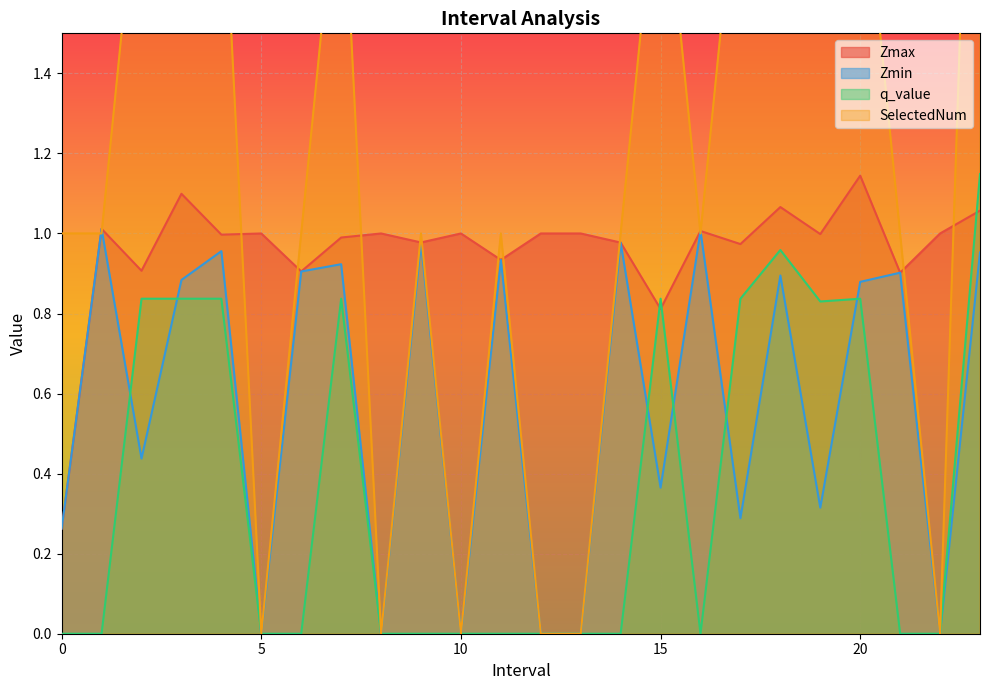

Between which two adjacent categories do SelectedNum and Zmin first intersect?

0.0 and 1.0